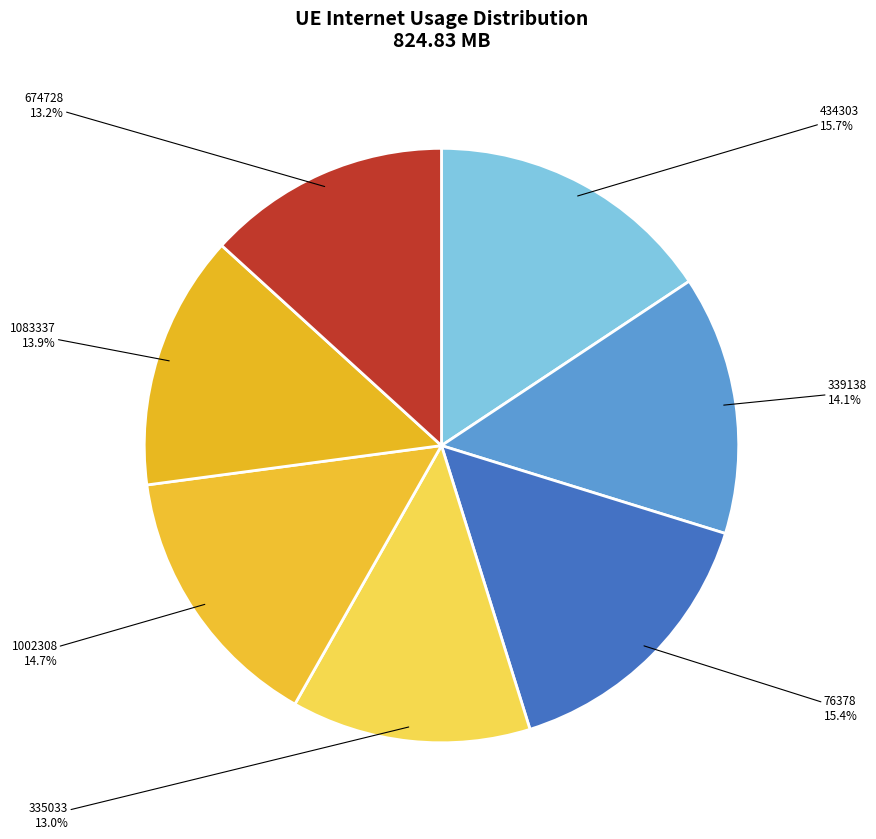

How many slices are in this pie chart?

7